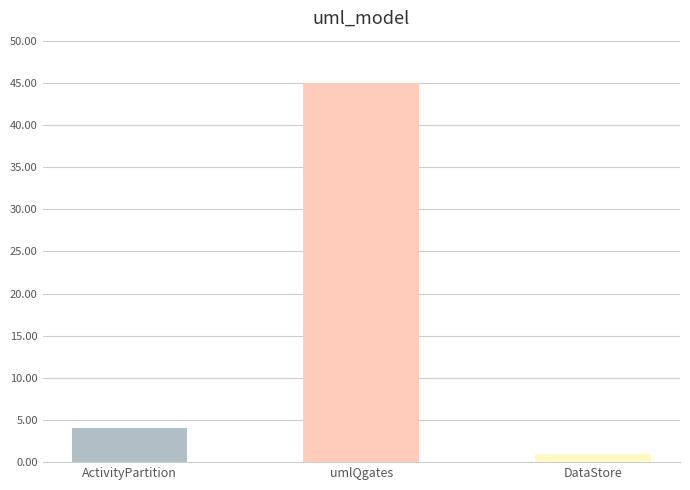

What is the sum of the values at ActivityPartition and DataStore?

5